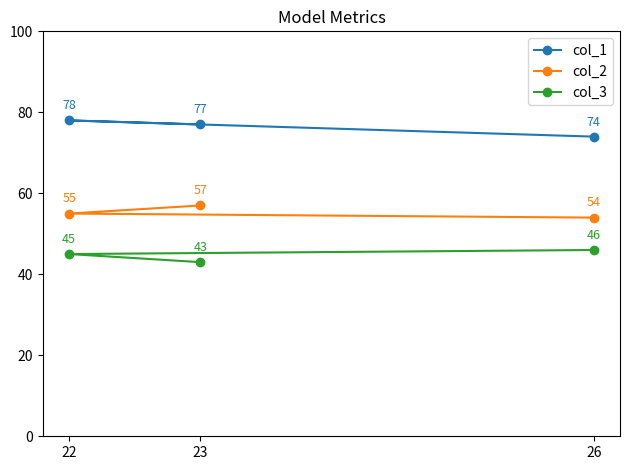

What value does the col_2 series have at 23?

57